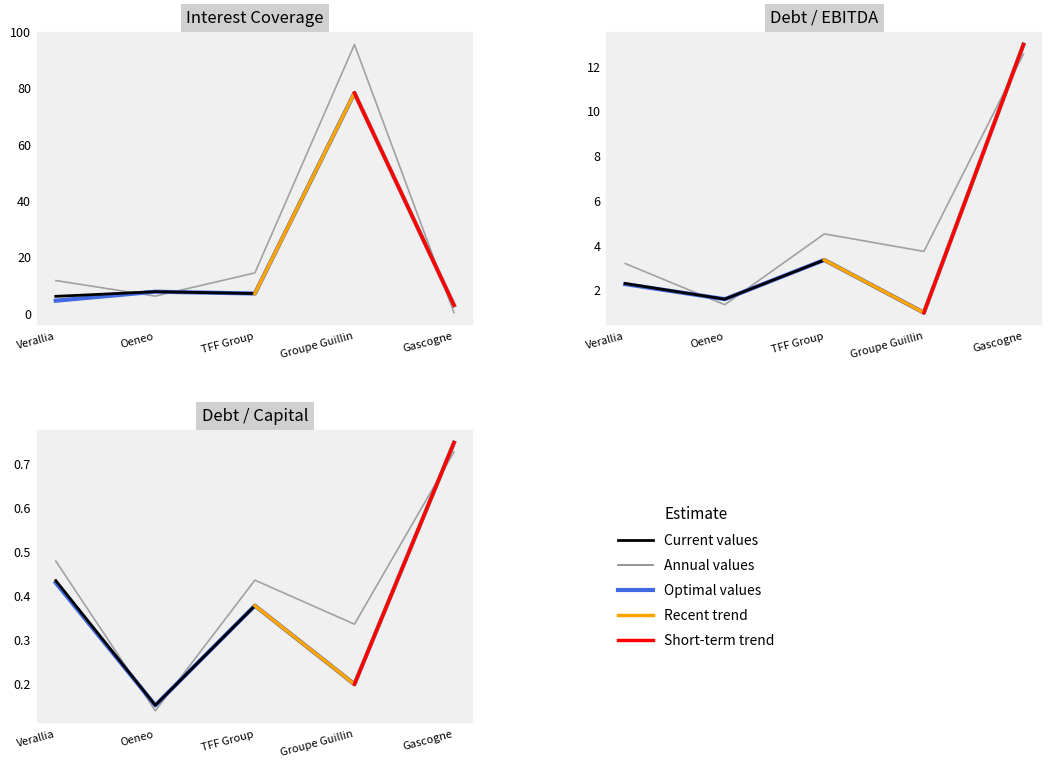

True or false: current_debt_ebitda and optimal_debt_ebitda intersect in this chart.

False